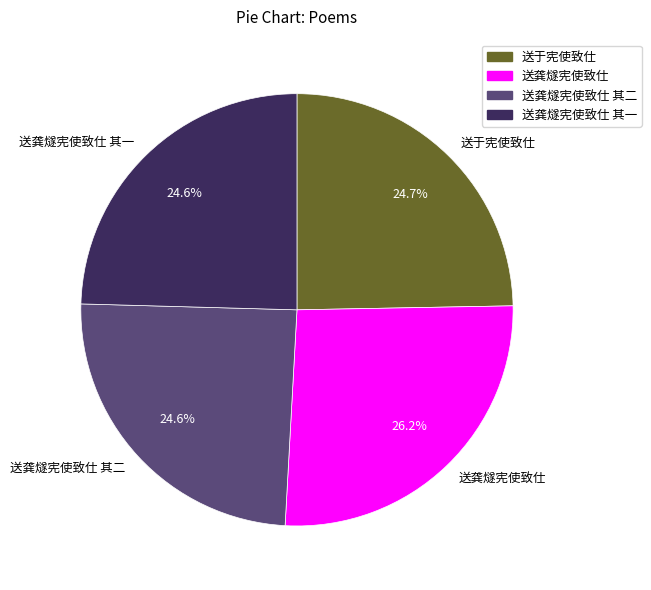

To the nearest percent, what percentage of the pie is 送于宪使致仕?

25%